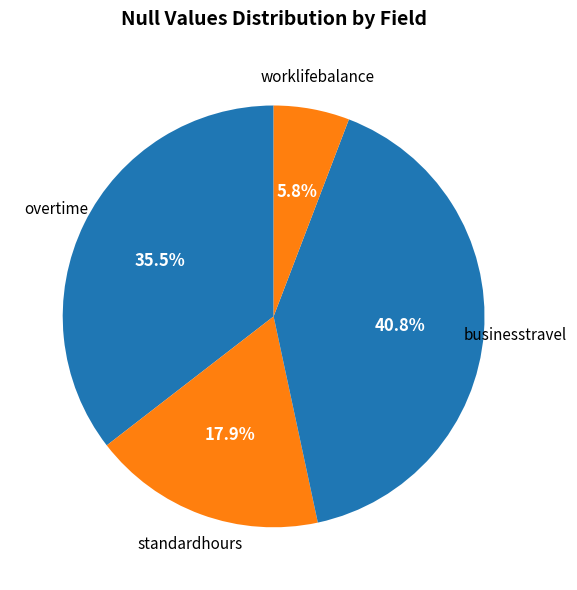

What is the total percentage of businesstravel and worklifebalance?

46.6%